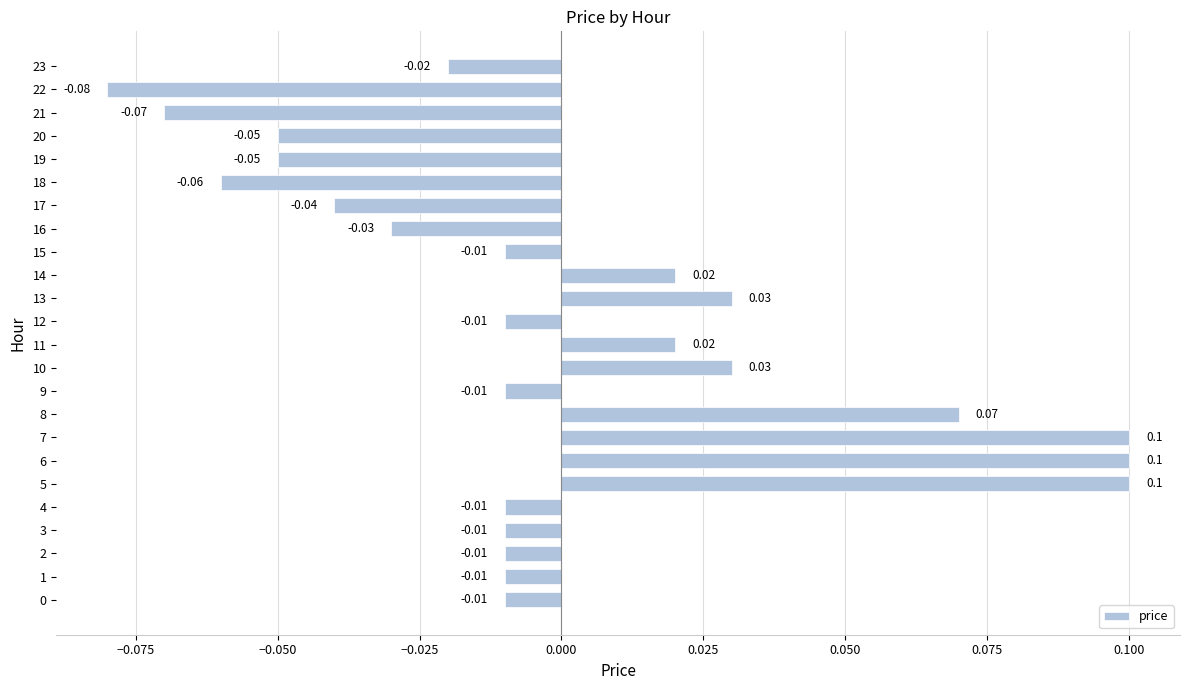

Between 16 and 15, which is larger?

15